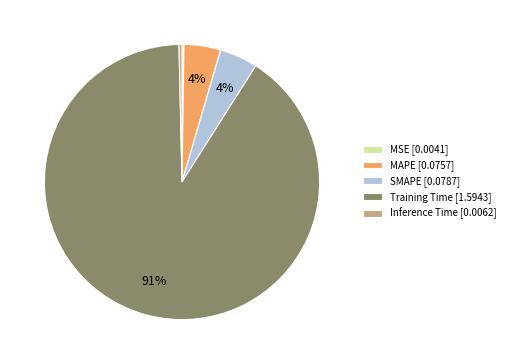

Combined, do Inference Time [0.0062] and Training Time [1.5943] account for over 50%?

Yes